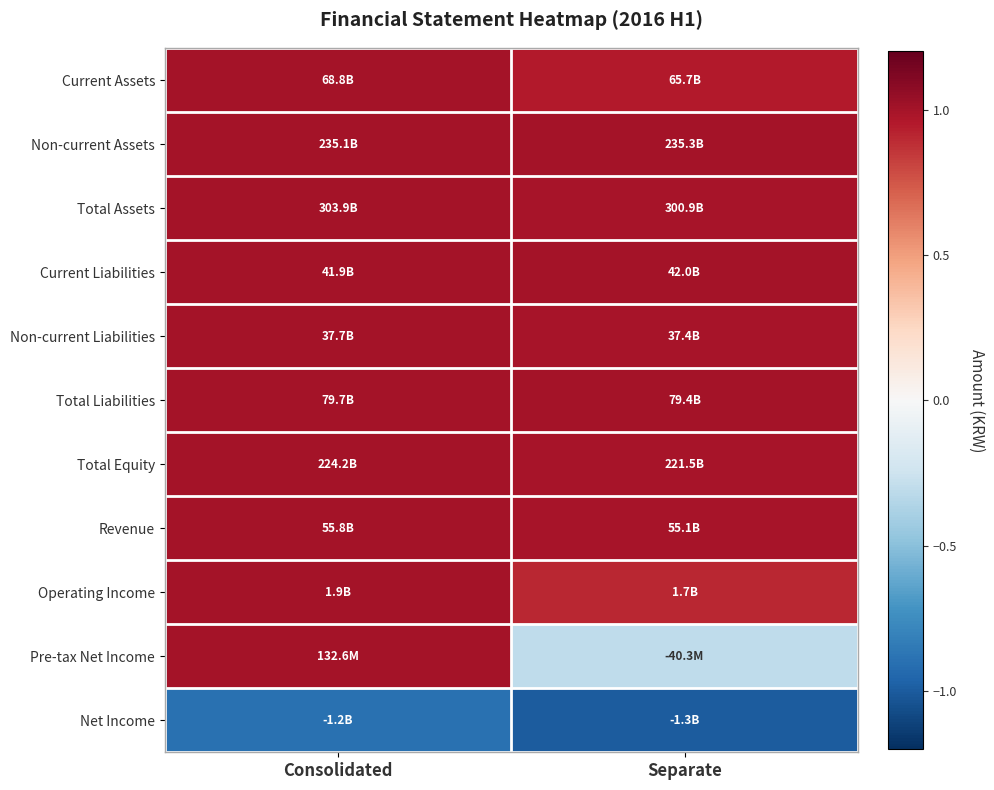

Count the number of data series in this chart.

11